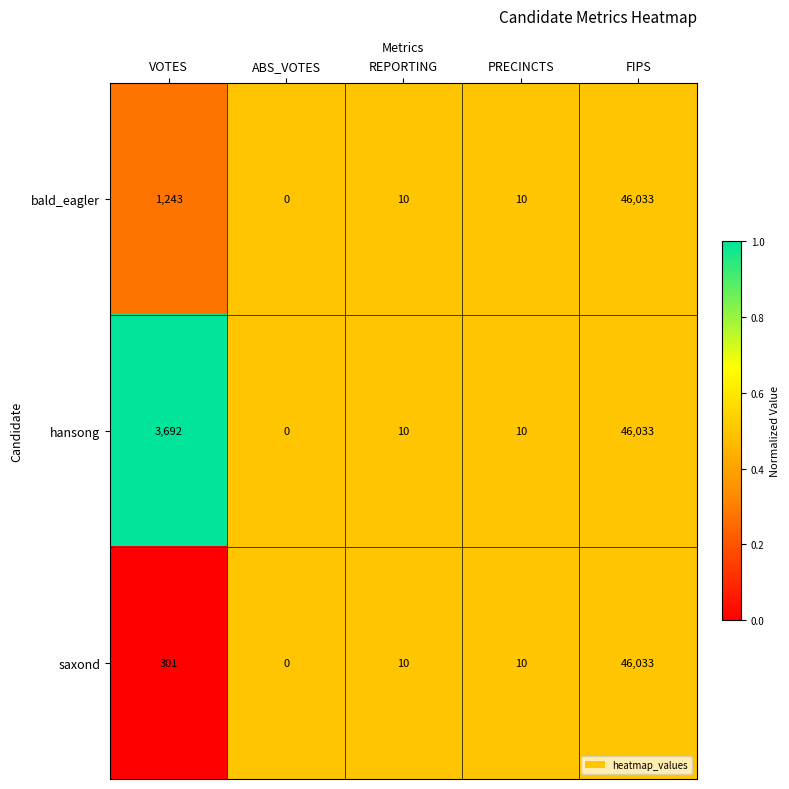

Between VOTES and FIPS, which series saw the biggest shift?

saxond